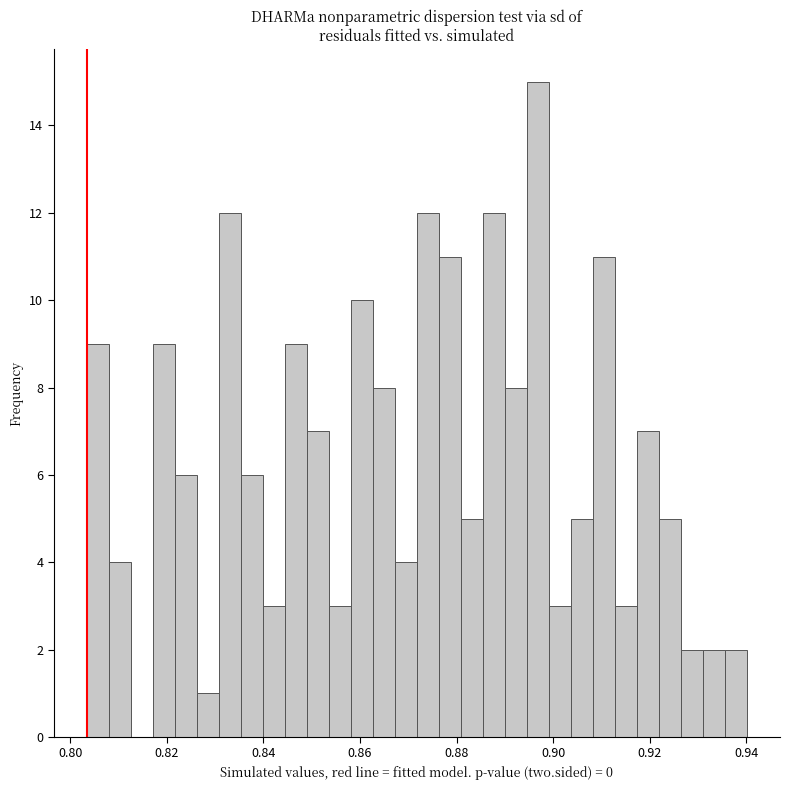

Around what value on the x-axis is the tallest bar? Give the approximate position of its centre, as read against the axis.

0.896